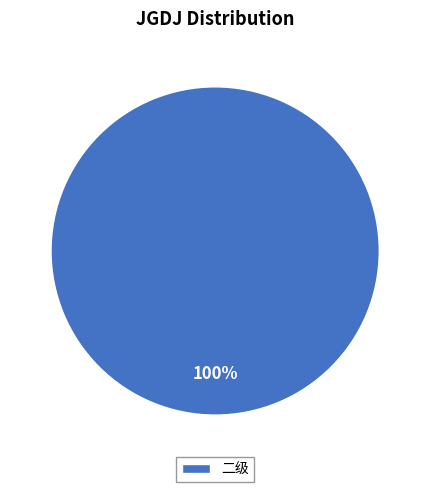

Rank the categories by value from highest to lowest.

二级